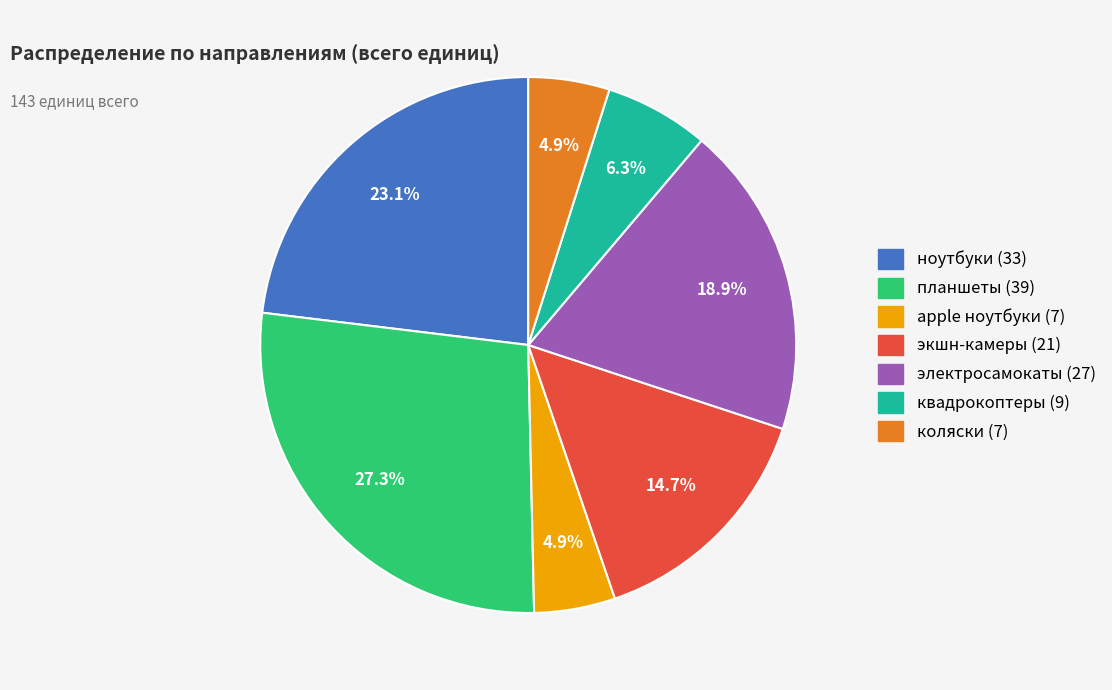

To the nearest percent, what is the difference between the электросамокаты and ноутбуки slice percentages?

4%